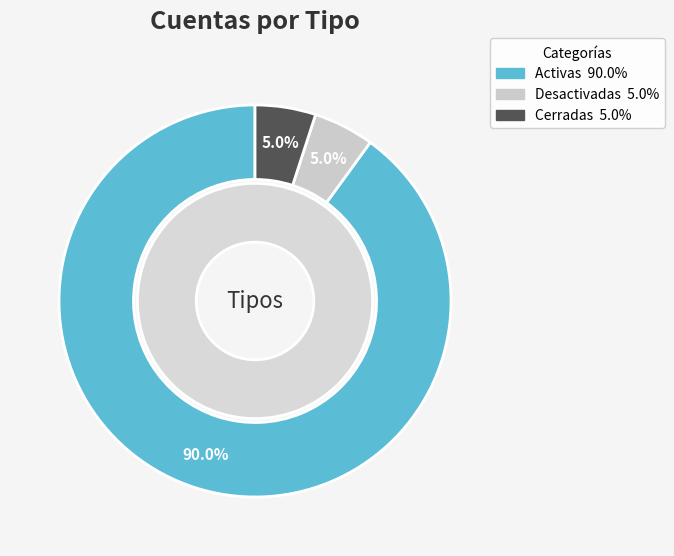

Is there any slice that represents more than half of the pie?

Yes